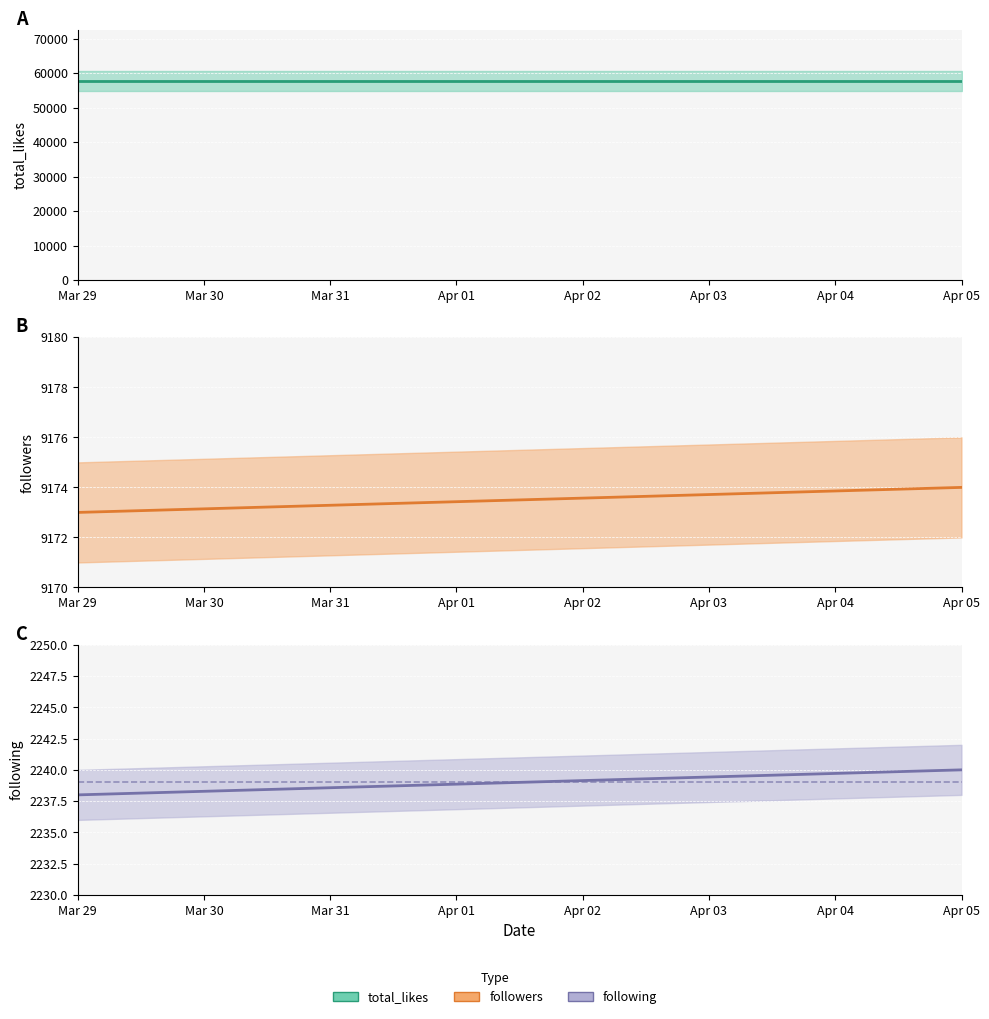

The followers series shows 13112 at 2025-03-29. True or false?

False